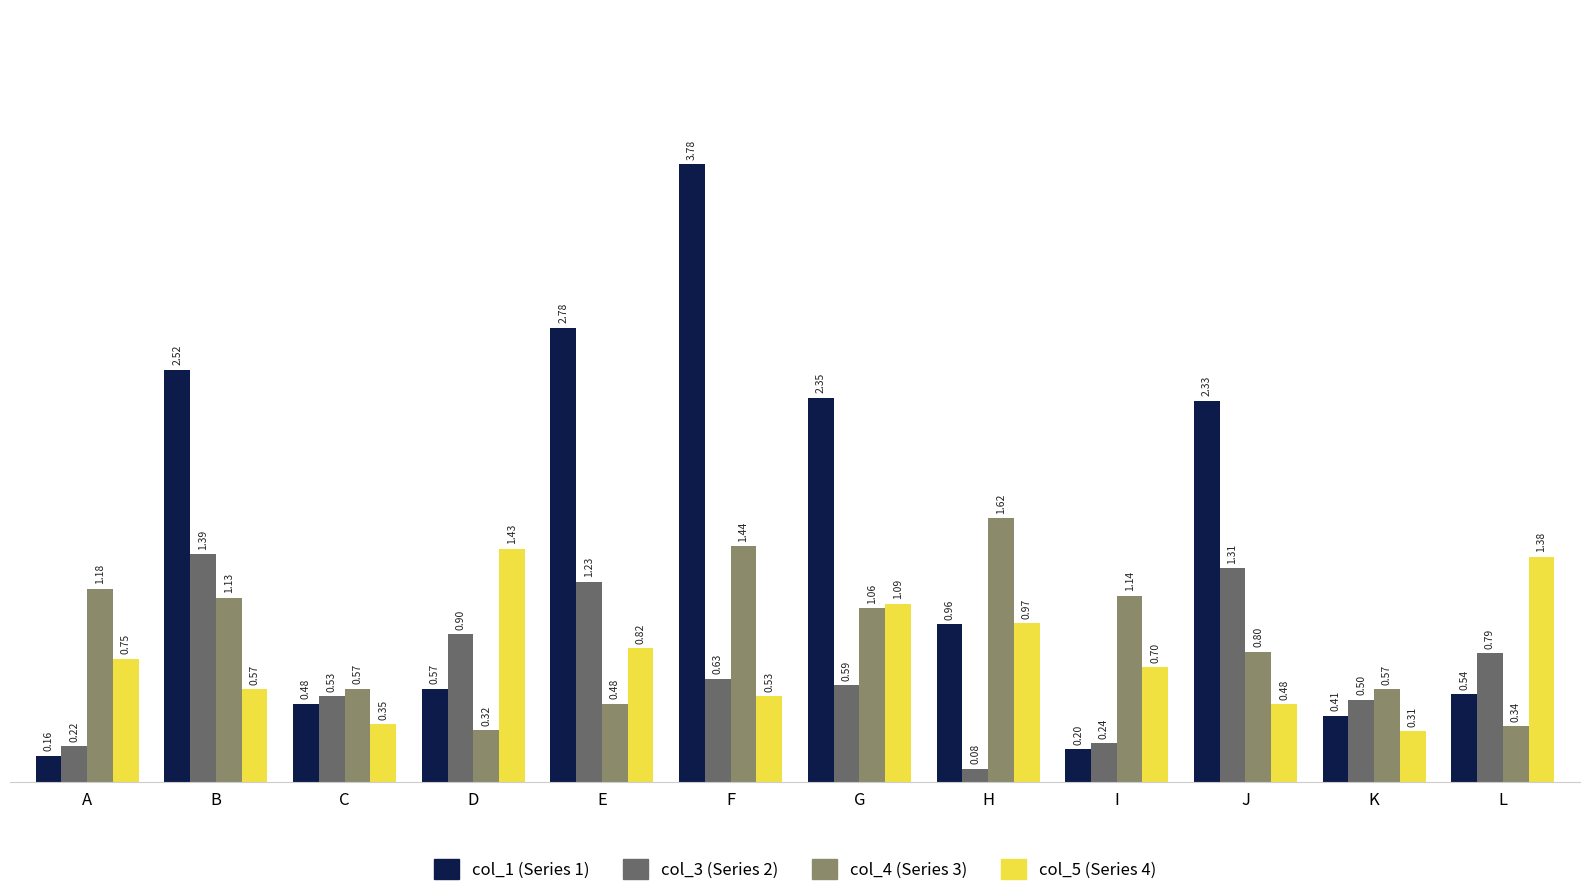

What is the difference between the highest and lowest values at I?

0.9